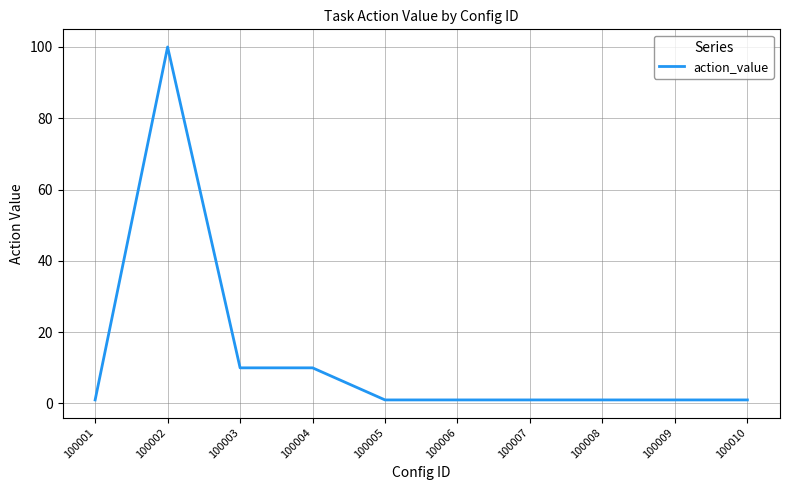

What is the smallest value displayed?

1